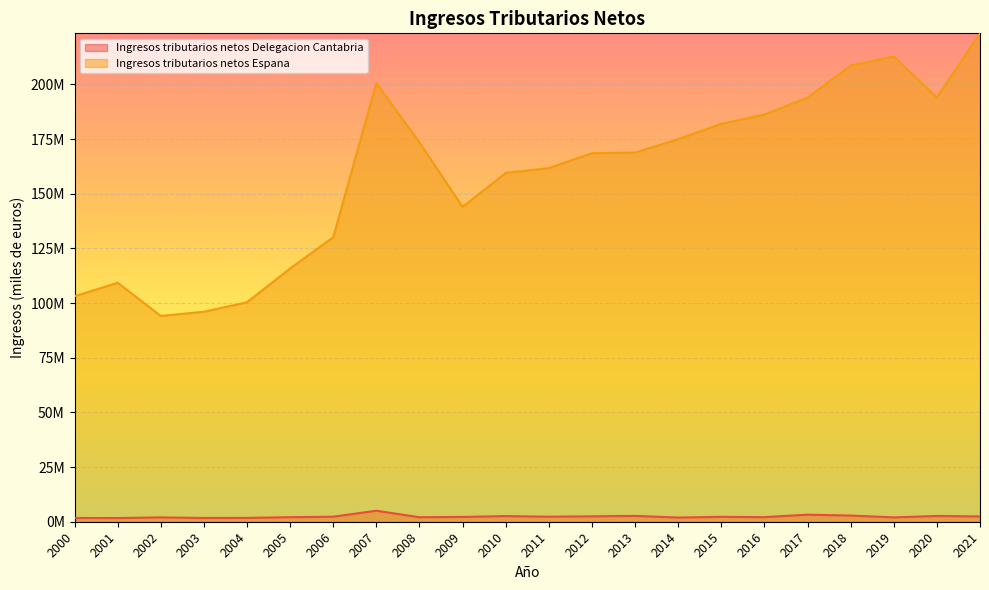

How many distinct data groups are displayed?

2